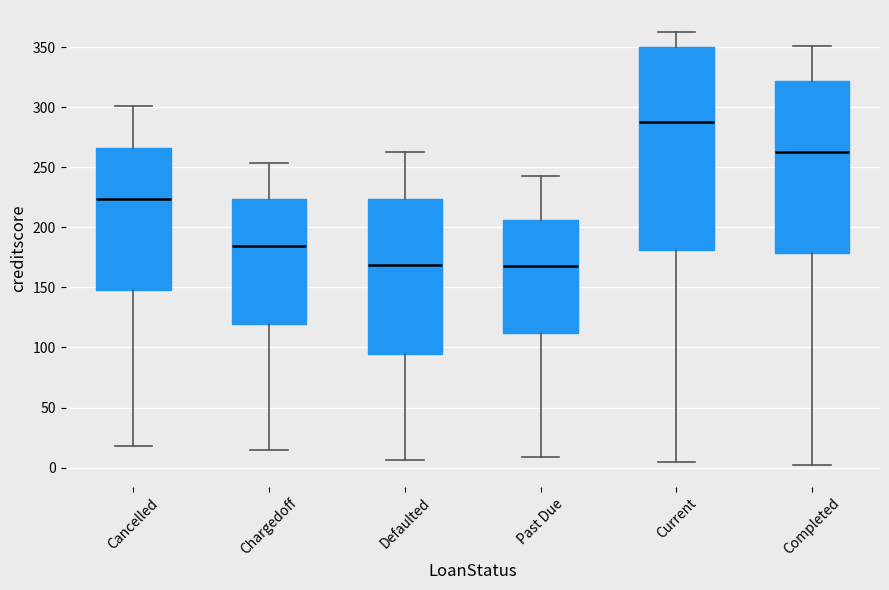

Where does the upper whisker of the box for Defaulted end on the y-axis? The values are not printed on the chart, so give them approximately, as read against the axis.

265